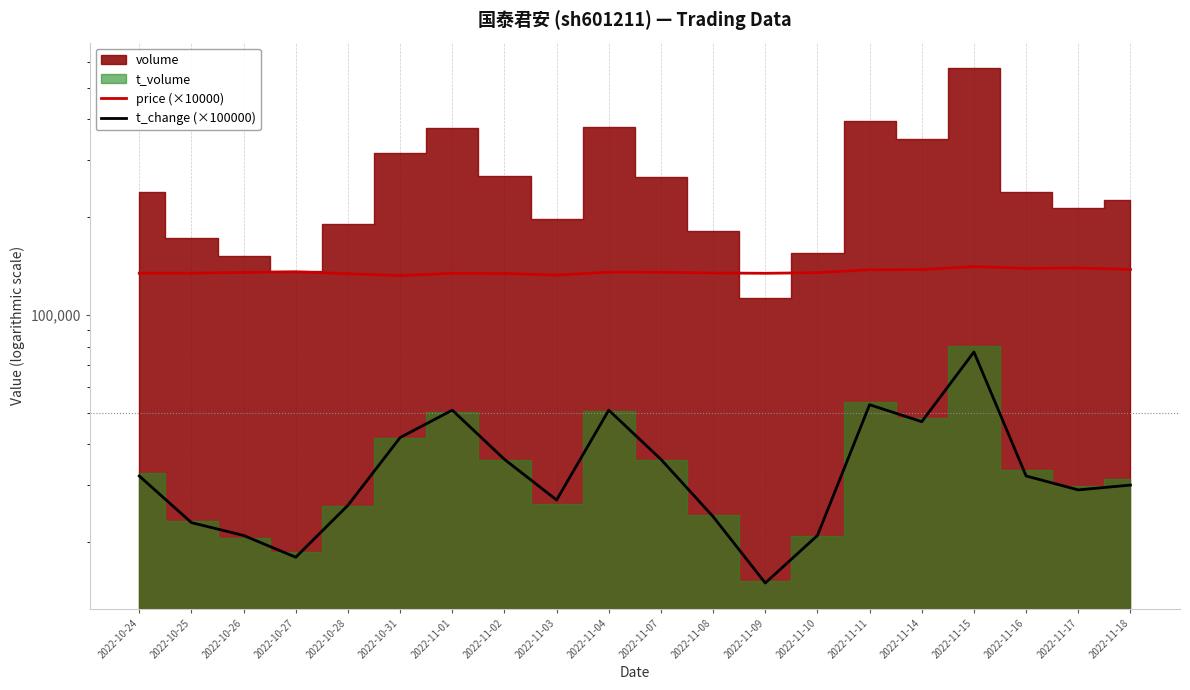

What is the difference between the maximum and second lowest values in the t_change (×100000) series?

59000.0